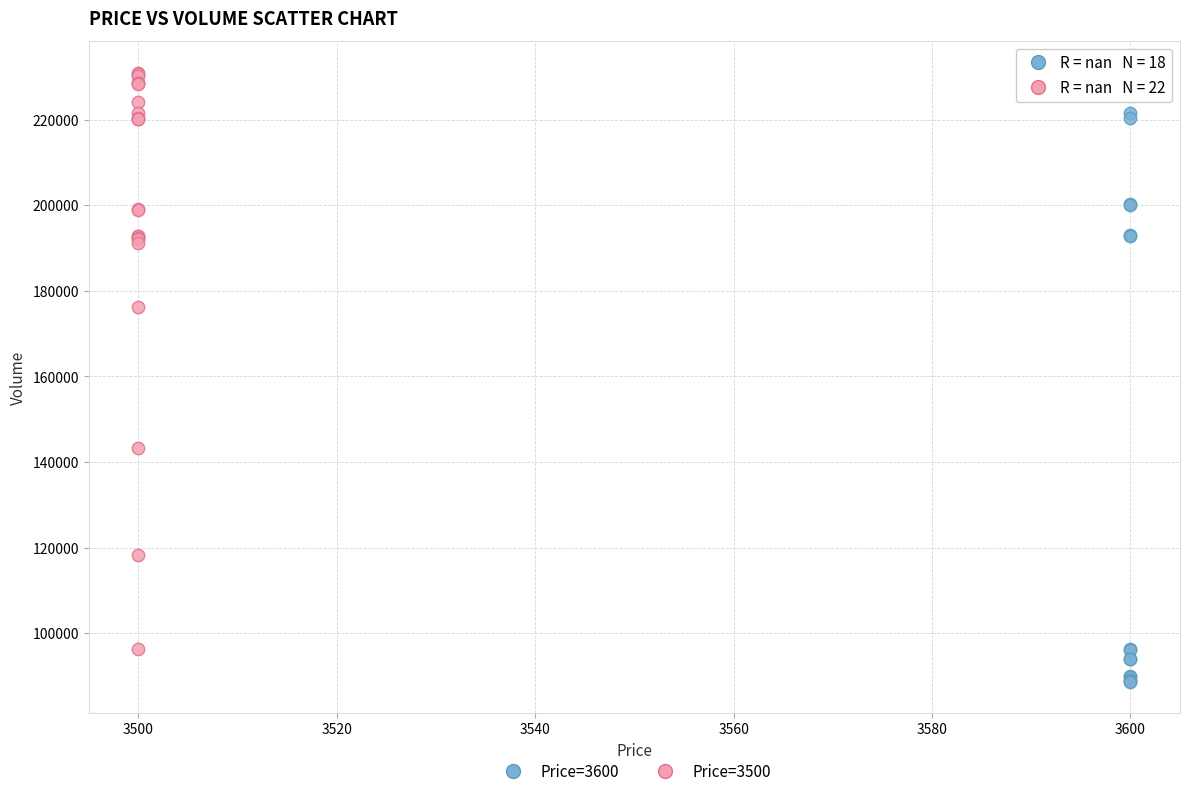

Which series contains the lowest Y value?

Price=3600